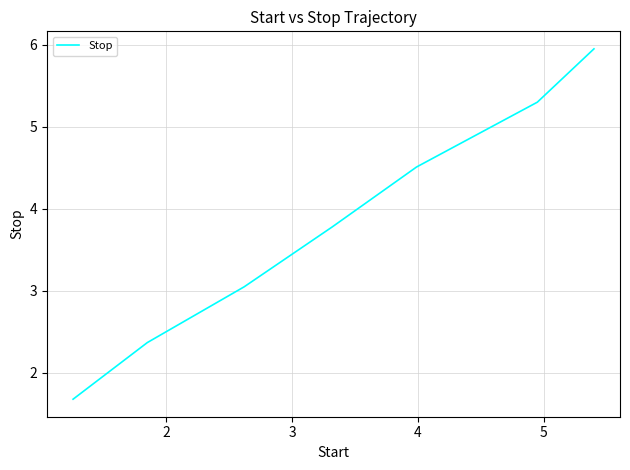

True or false: there are more than 0 points higher than both neighbors.

False